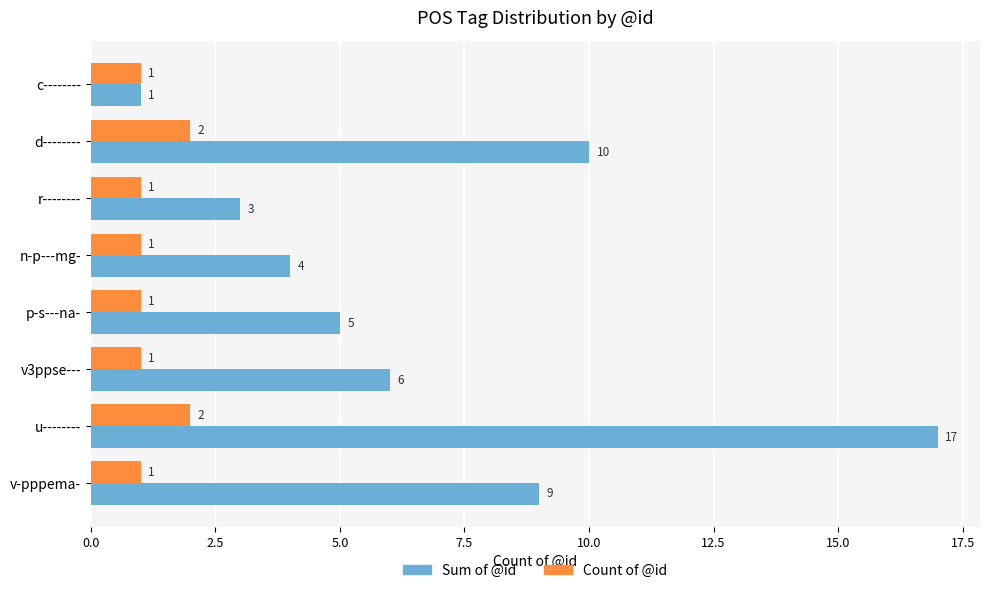

Is the value of Sum of @id at u-------- greater than the value of Count of @id at d--------?

Yes